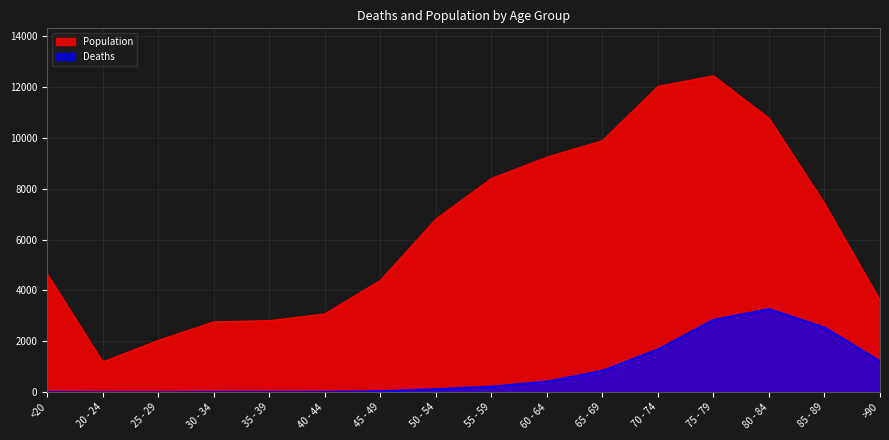

What is the approximate value of Population at 35 - 39, to the nearest 50?

2800